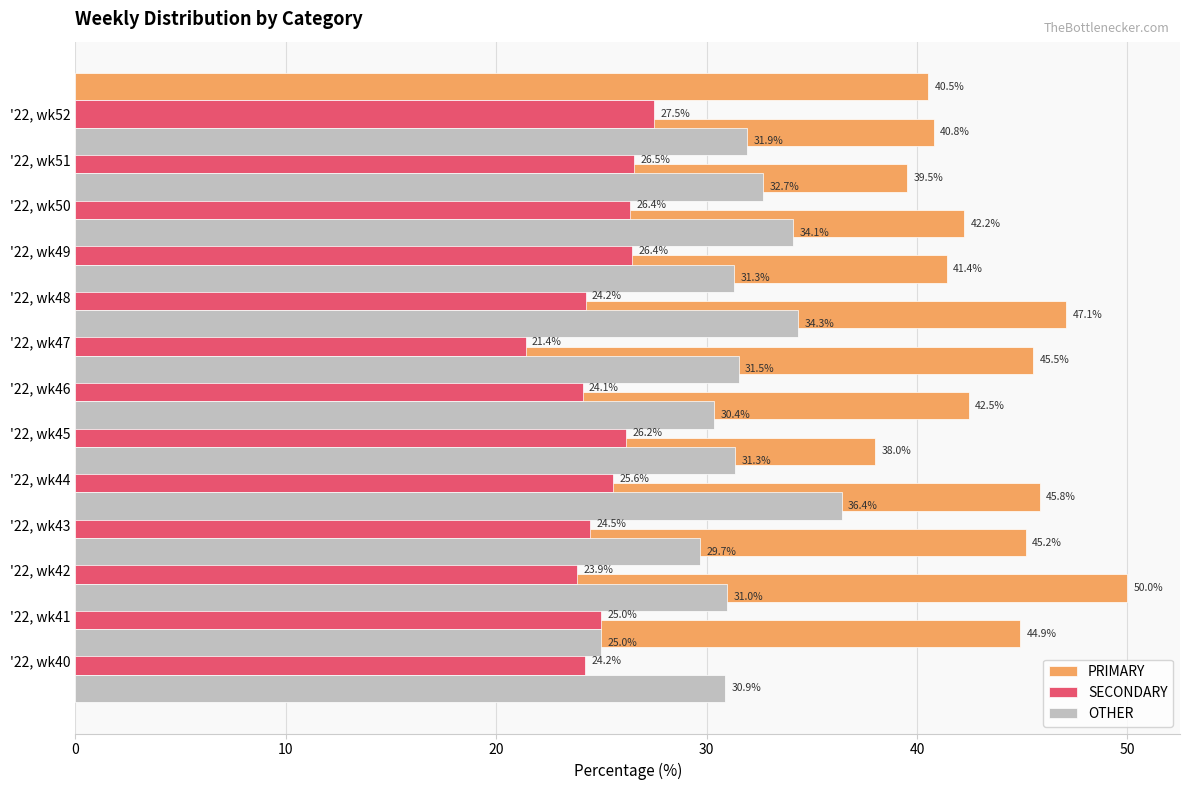

At how many categories does at least one series exceed 47?

2